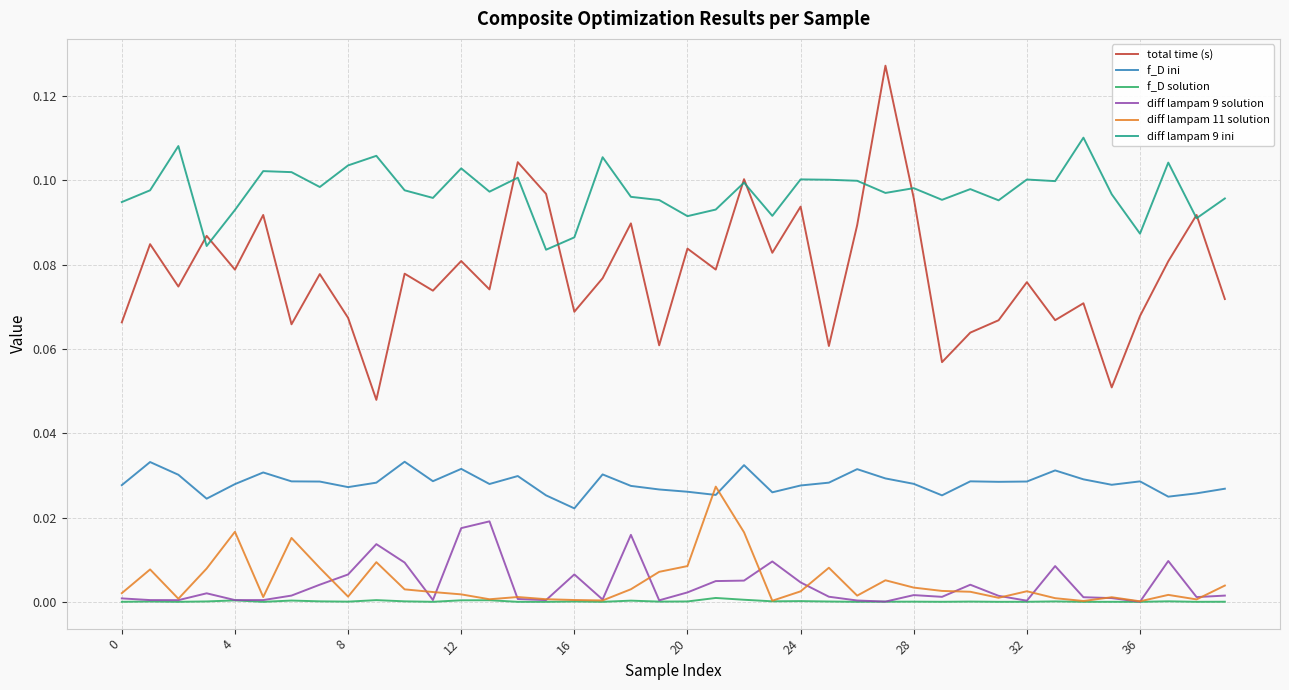

Is this an area chart (filled region under the line)?

No